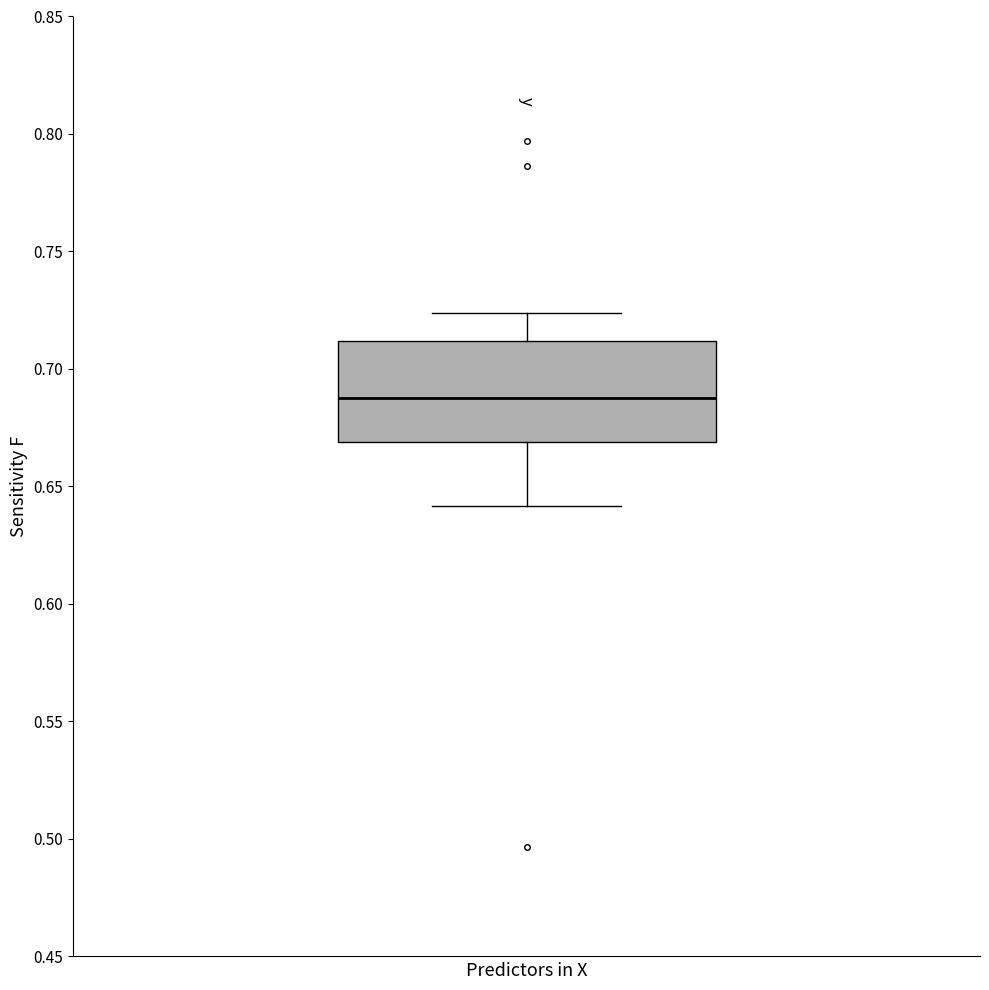

Read this box plot against the y-axis: the position of the median line, the range covered by the box, and the ends of both whiskers. The values are not printed on the chart, so give them approximately, as read against the axis.

median 0.690, box 0.670 to 0.710, whiskers 0.640 to 0.725